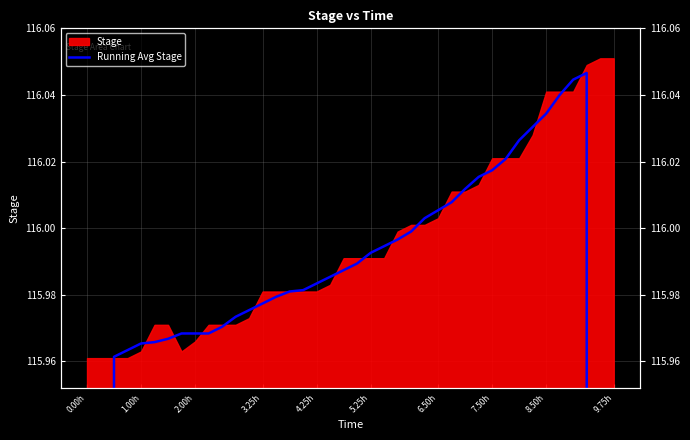

How many lines are shown in the chart?

1